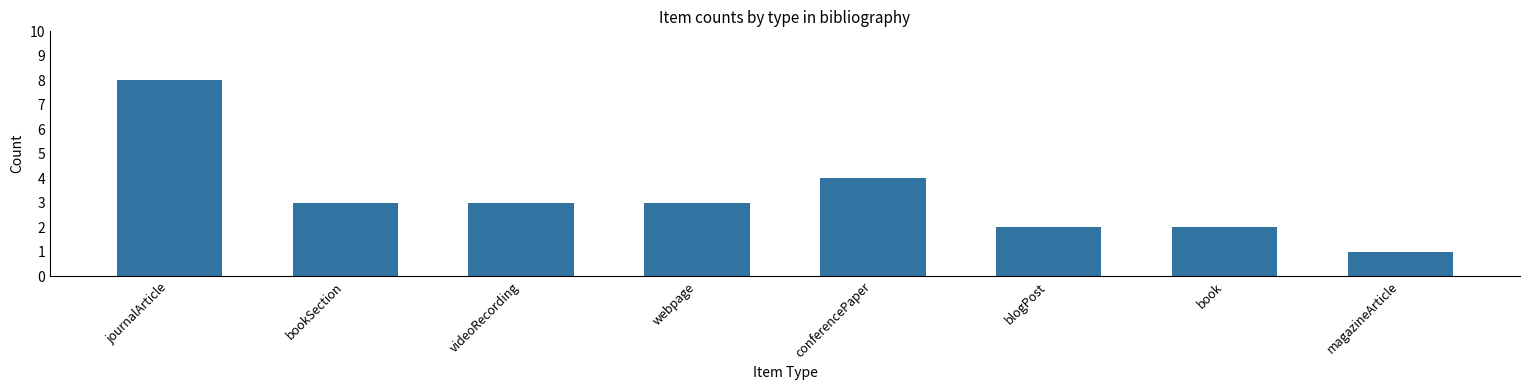

The value at bookSection is 3. True or false?

True